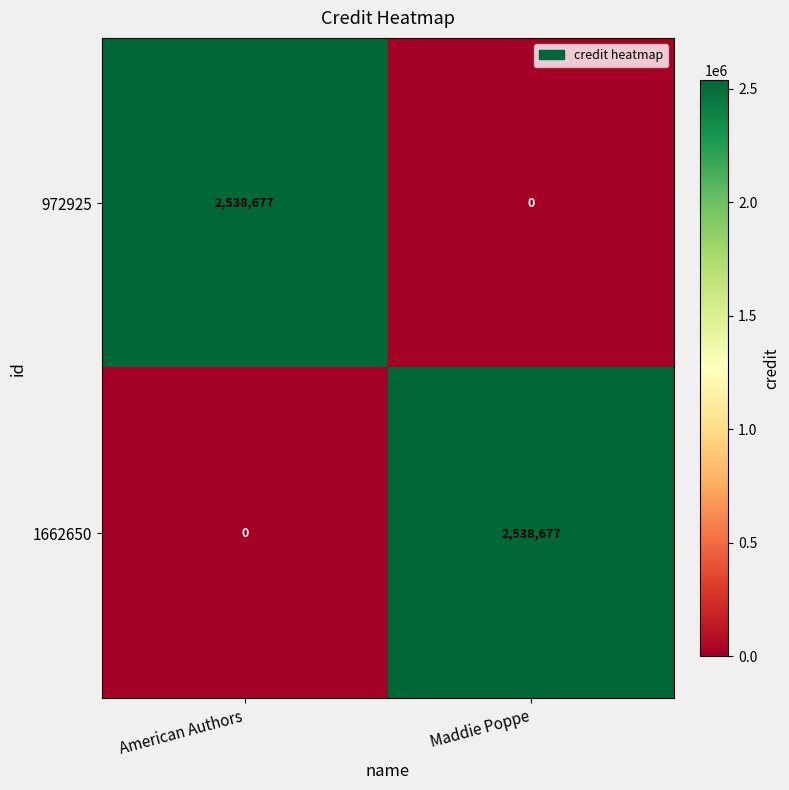

Read the 972925 value at American Authors.

2538677